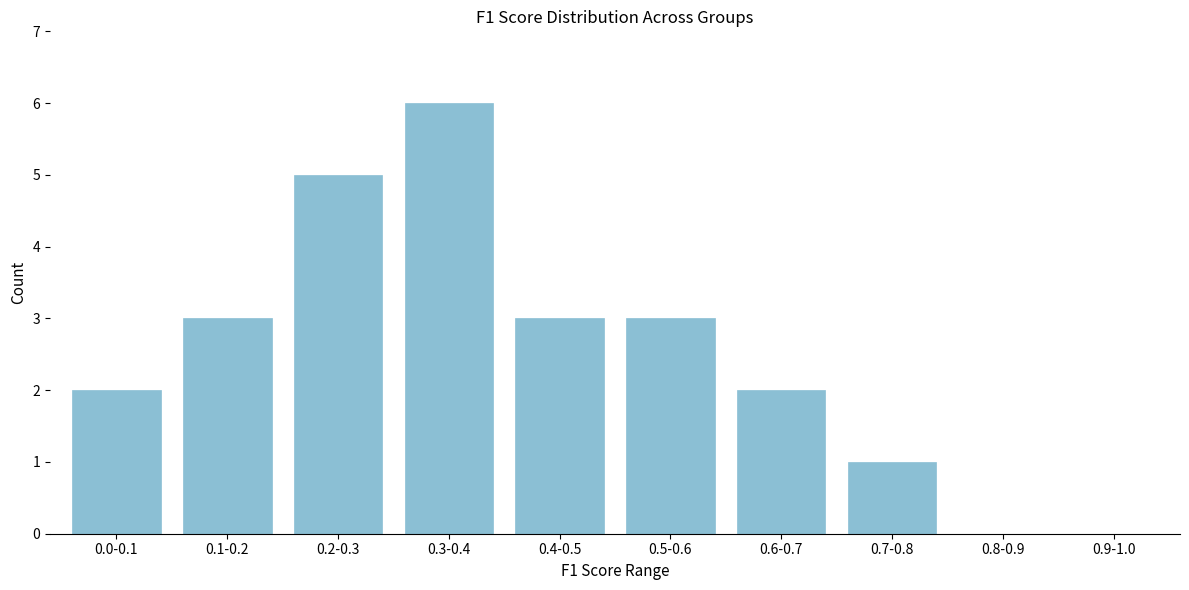

Reading left to right, list all the values displayed in this chart.

0.0-0.1=2	0.1-0.2=3	0.2-0.3=5	0.3-0.4=6	0.4-0.5=3	0.5-0.6=3	0.6-0.7=2	0.7-0.8=1	0.8-0.9=0	0.9-1.0=0